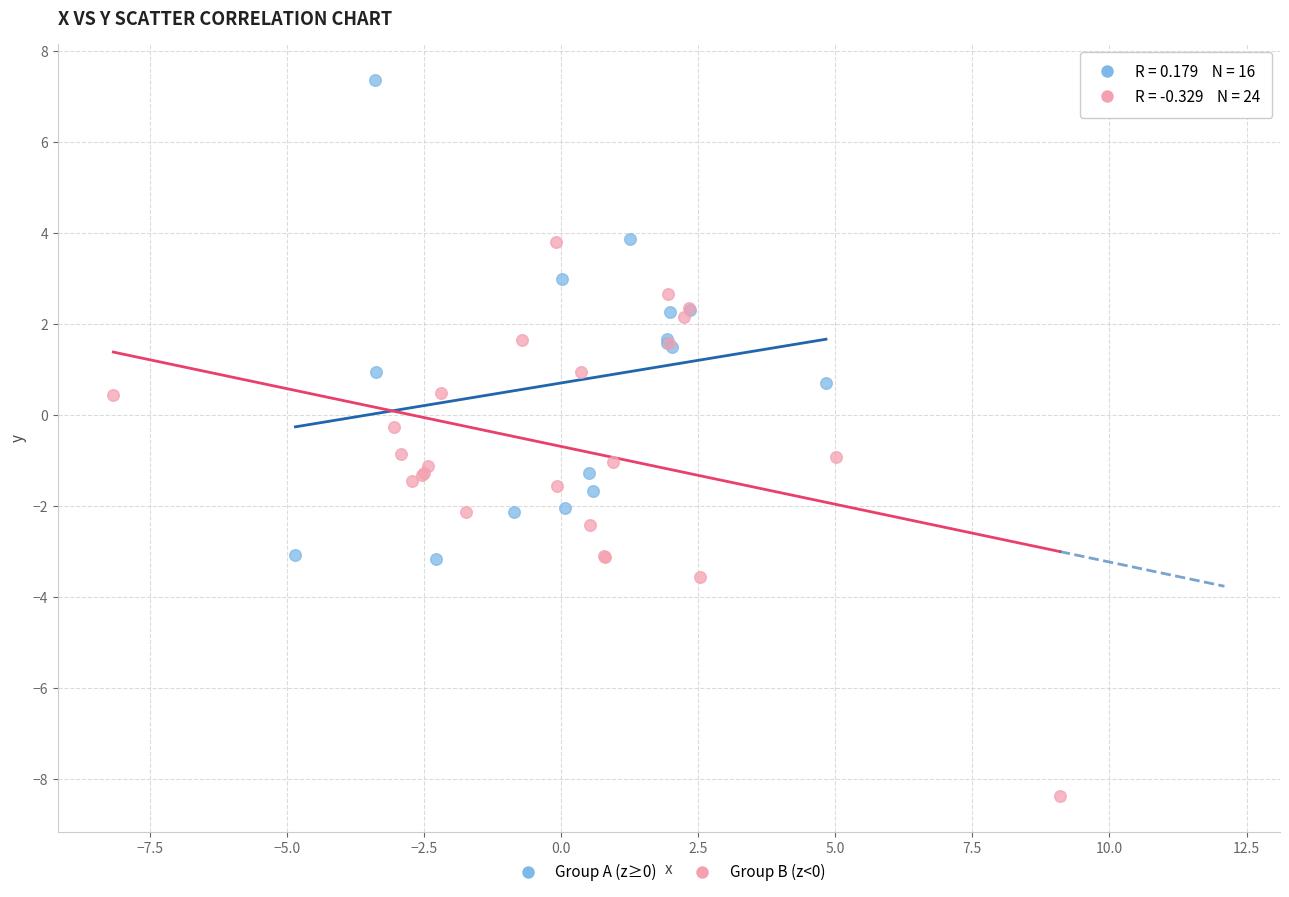

Which series contains the lowest Y value?

Group B (z<0)